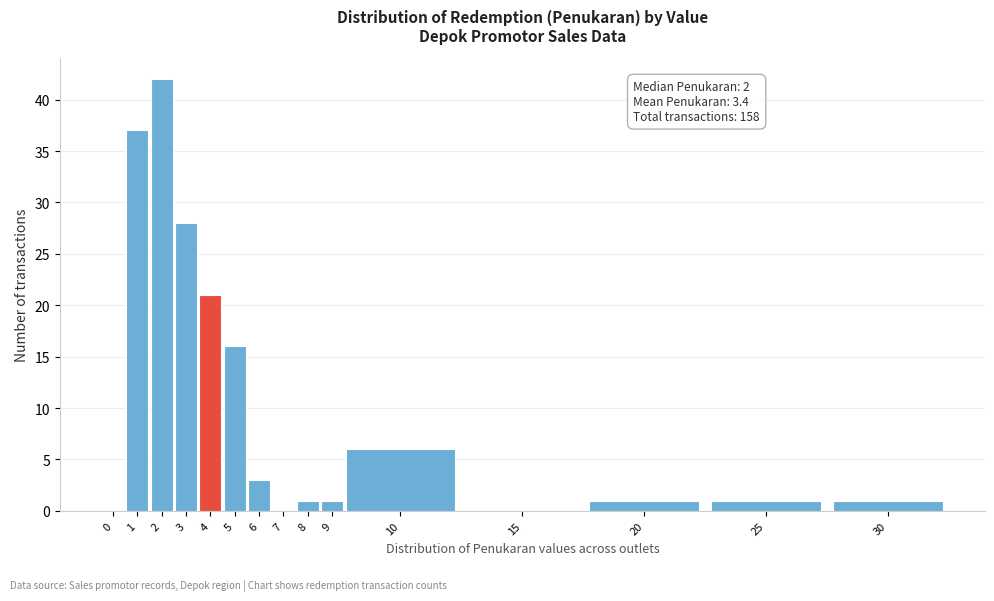

Reading left to right, what are all the values shown in this chart?

0=0	1=37	2=42	3=28	4=21	5=16	6=3	7=0	8=1	9=1	10=6	15=0	20=1	25=1	30=1